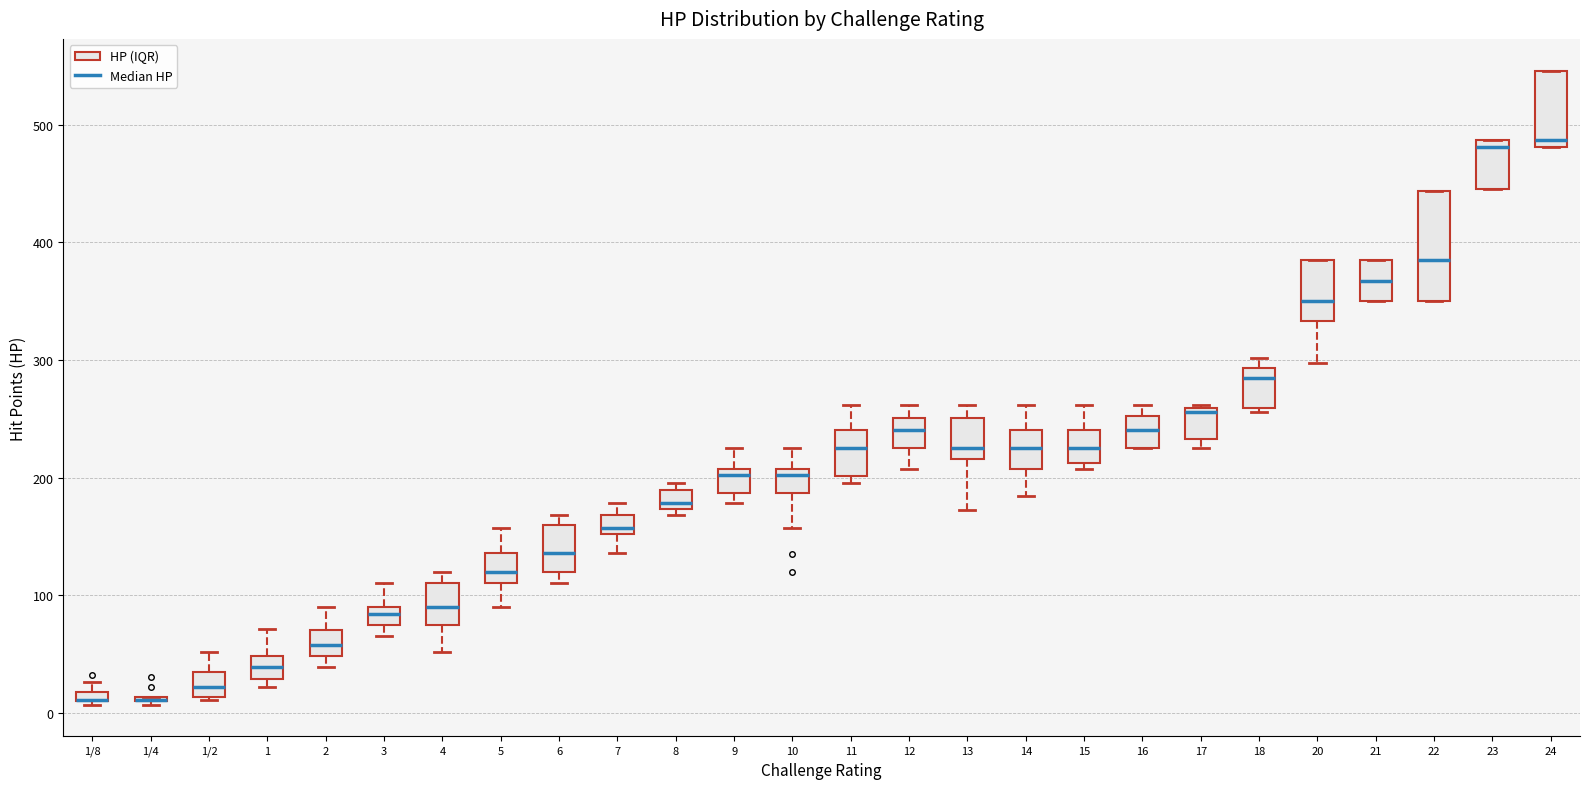

Where does the upper whisker of the box for 3 end on the y-axis? The values are not printed on the chart, so give them approximately, as read against the axis.

110